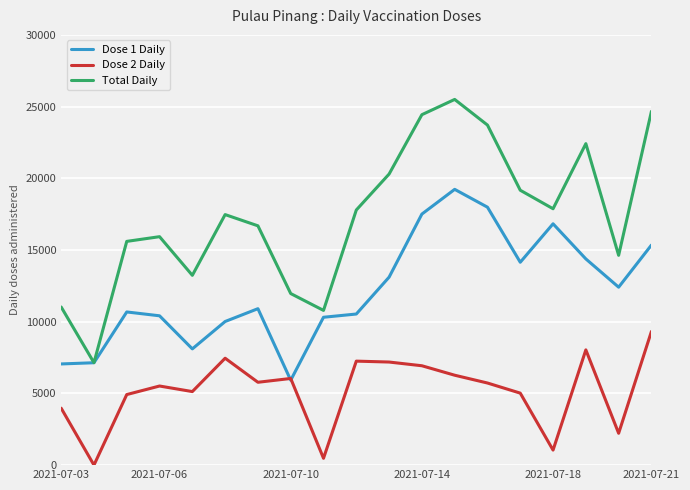

Rank the series by their maximum value, from lowest to highest.

Dose 2 Daily, Dose 1 Daily, Total Daily